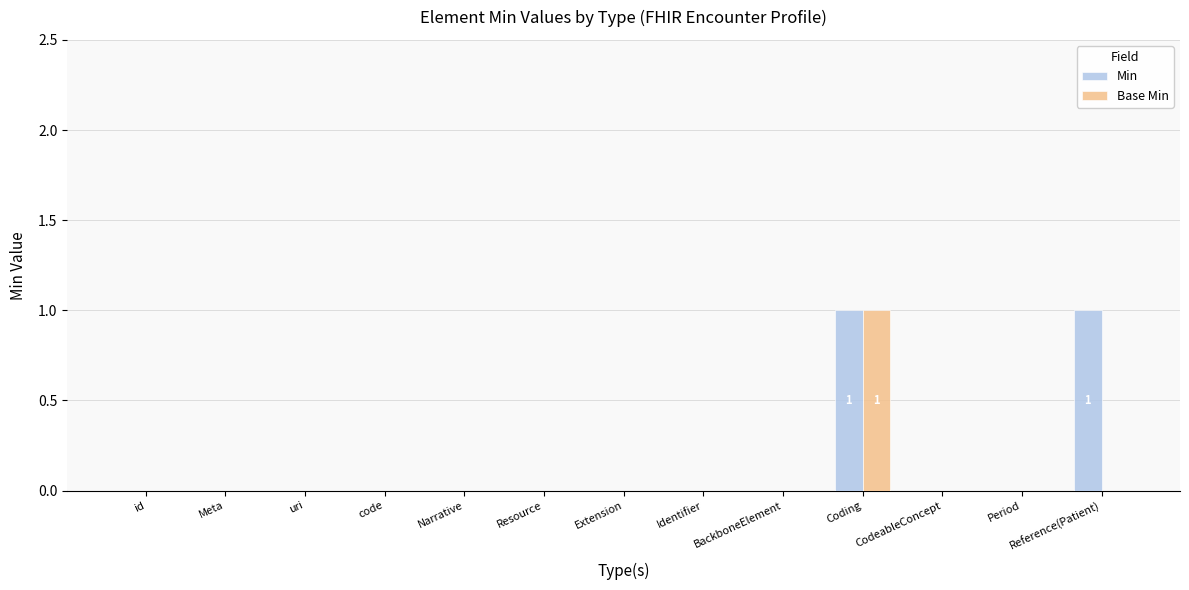

Is the value of Base Min at Resource greater than the value of Min at Coding?

No